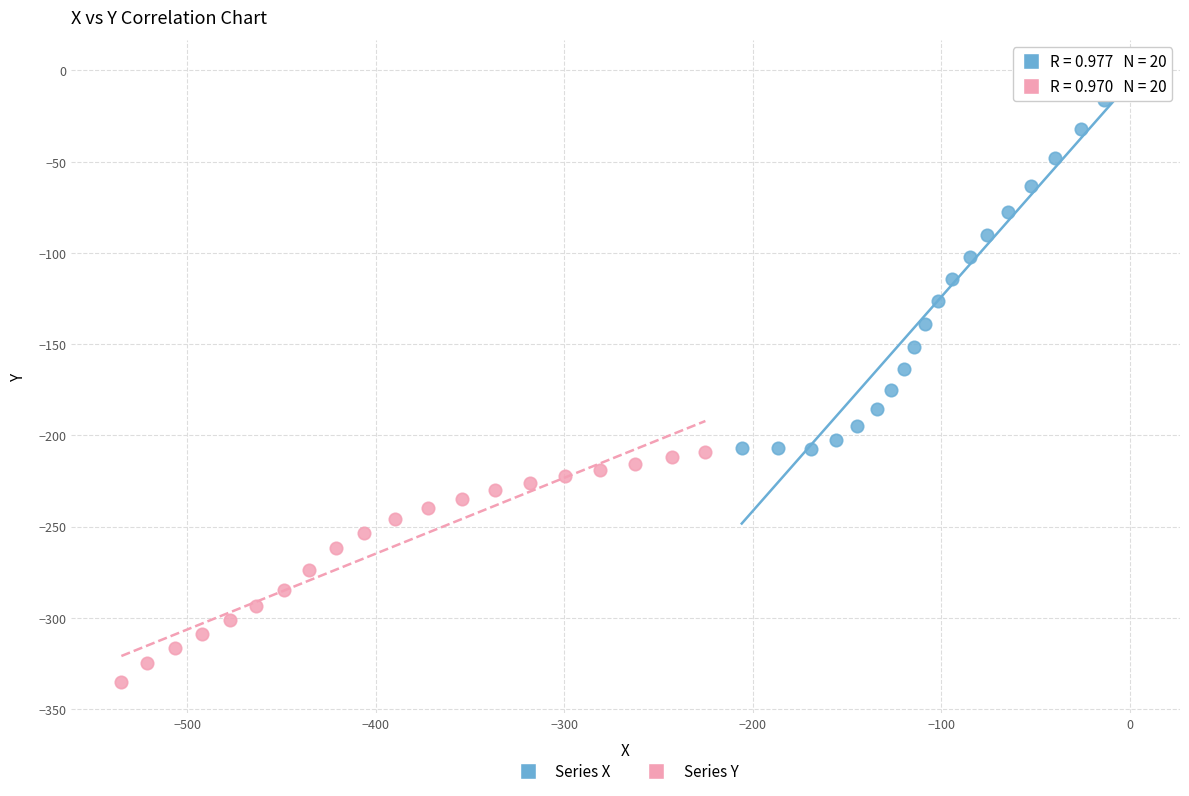

Which series has the largest Y range (max minus min)?

Series X